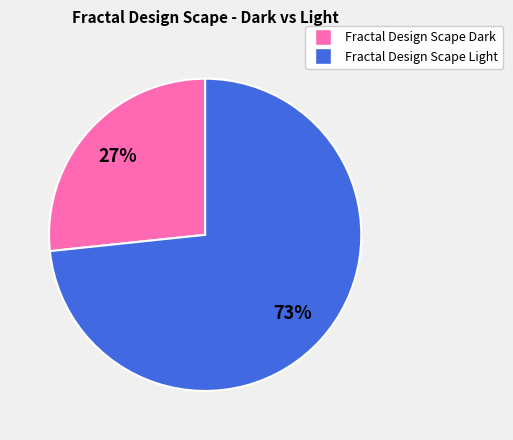

Which category has the smallest portion of the pie?

Fractal Design Scape Dark